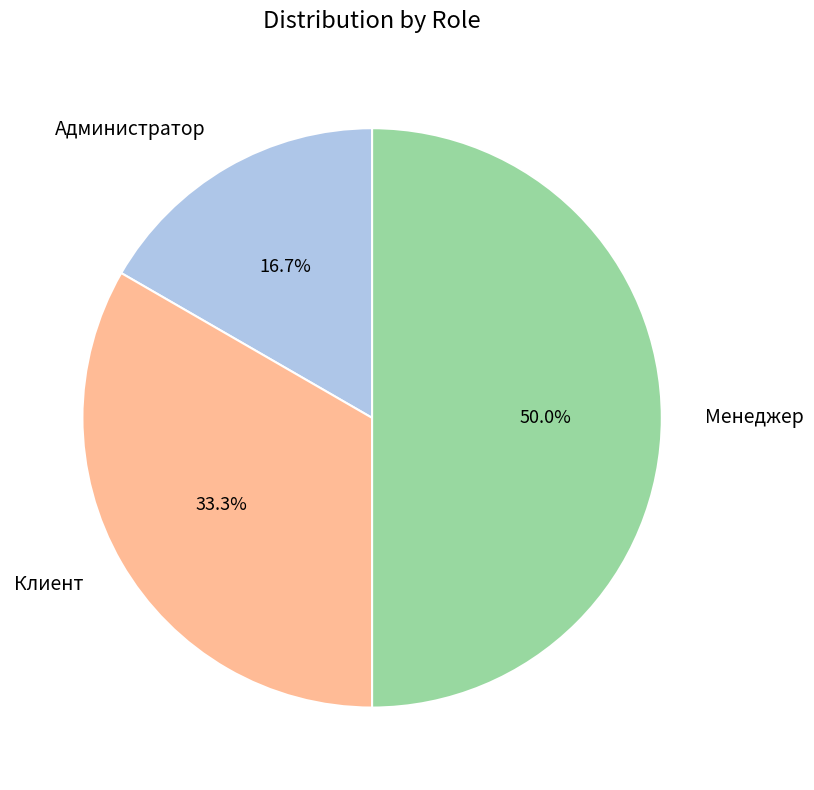

To the nearest percent, what is the difference between the largest and smallest slice percentages?

33%